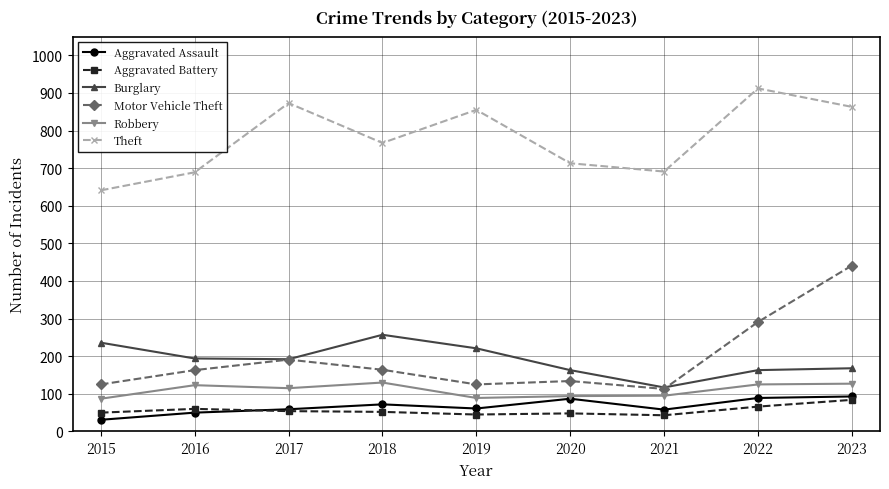

At how many categories does at least one series exceed 374?

9